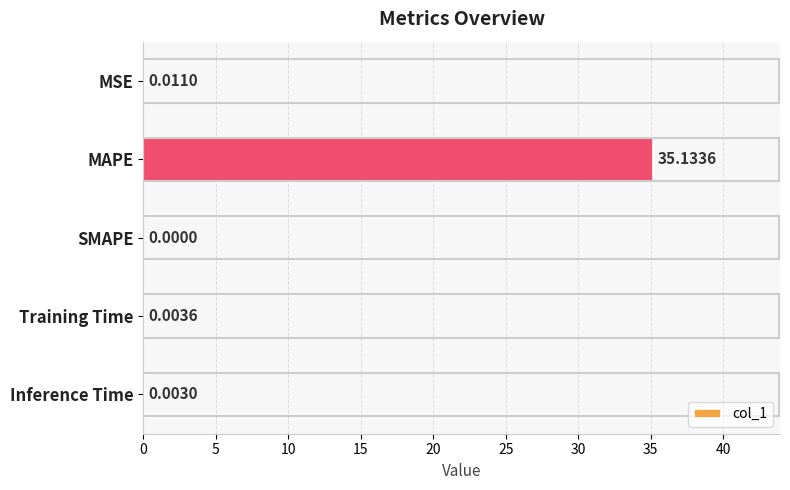

What is the sum of all values?

35.2